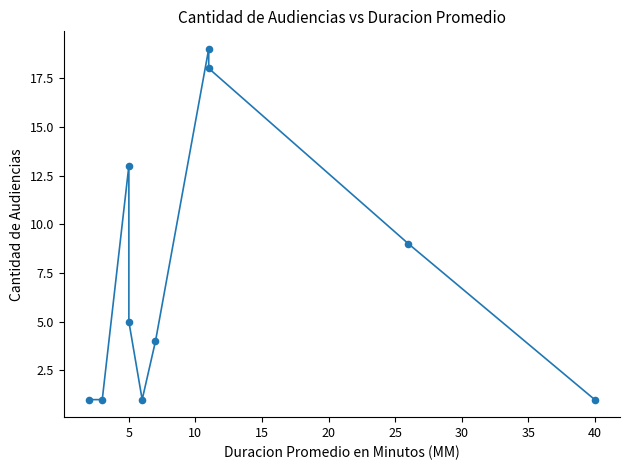

What is the average X value?

12